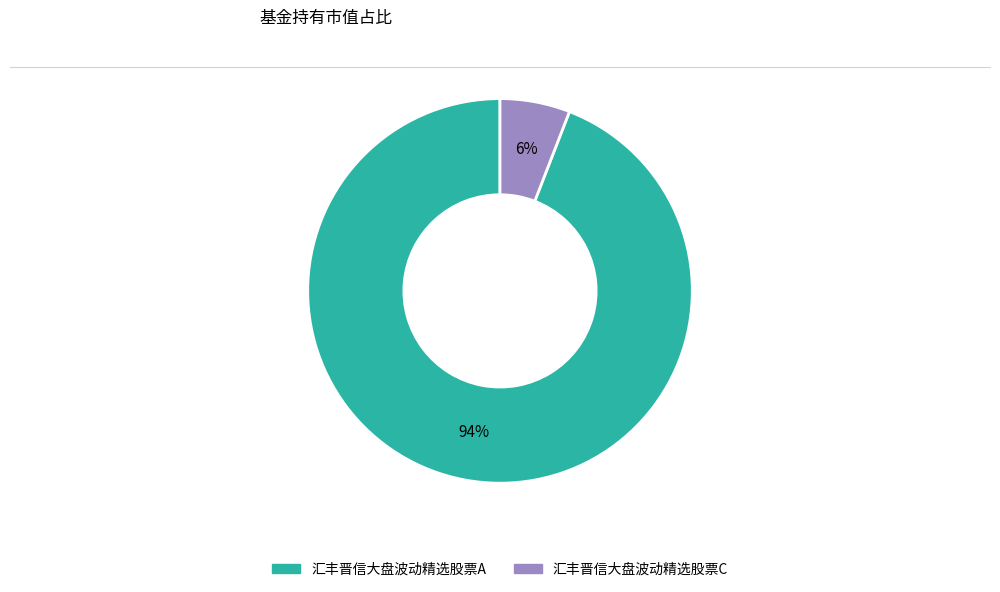

The 汇丰晋信大盘波动精选股票A slice represents 94% of the pie. True or false?

True